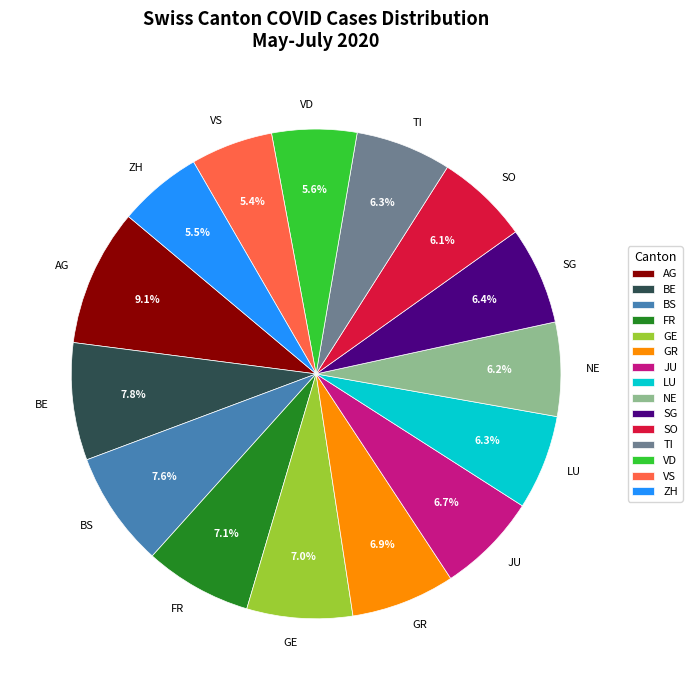

To the nearest percent, what is the difference between the SO and GR slice percentages?

1%